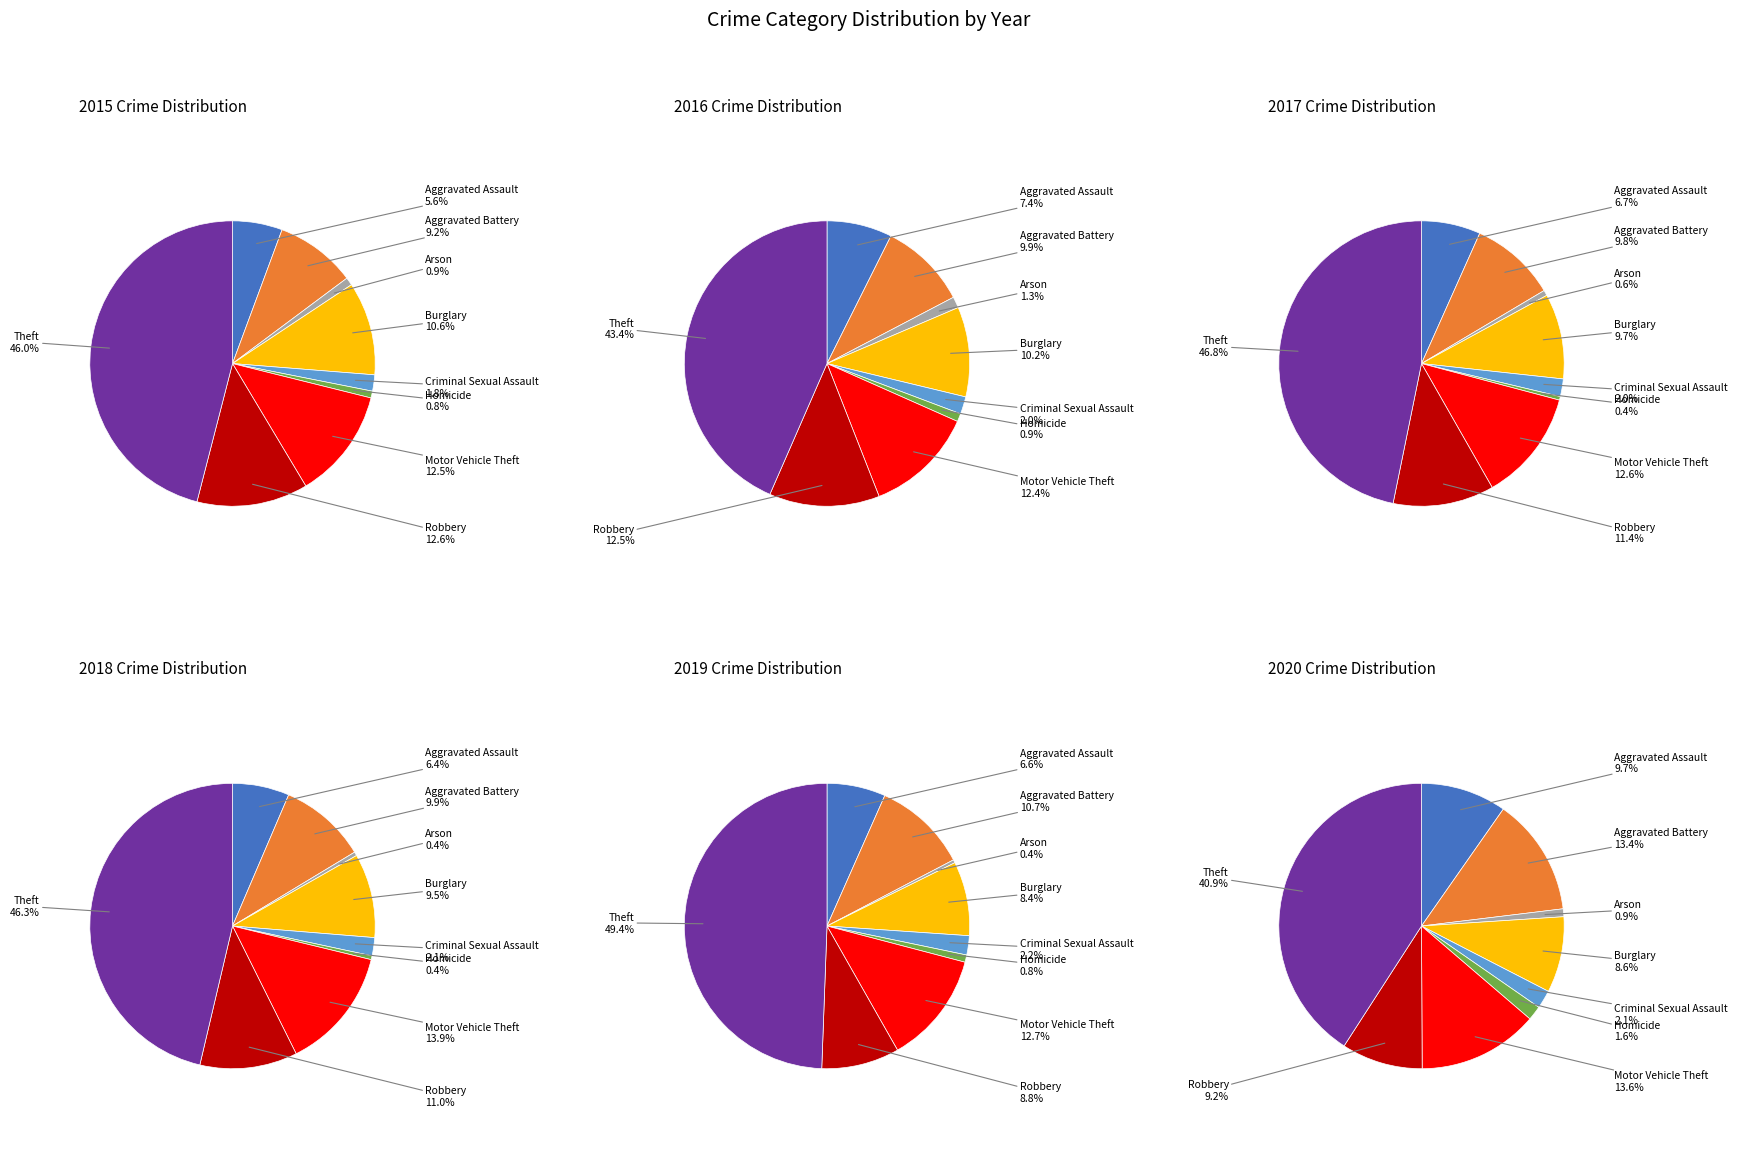

Rank the categories by 2016 value from highest to lowest.

Theft, Robbery, Motor Vehicle Theft, Burglary, Aggravated Battery, Aggravated Assault, Criminal Sexual Assault, Arson, Homicide